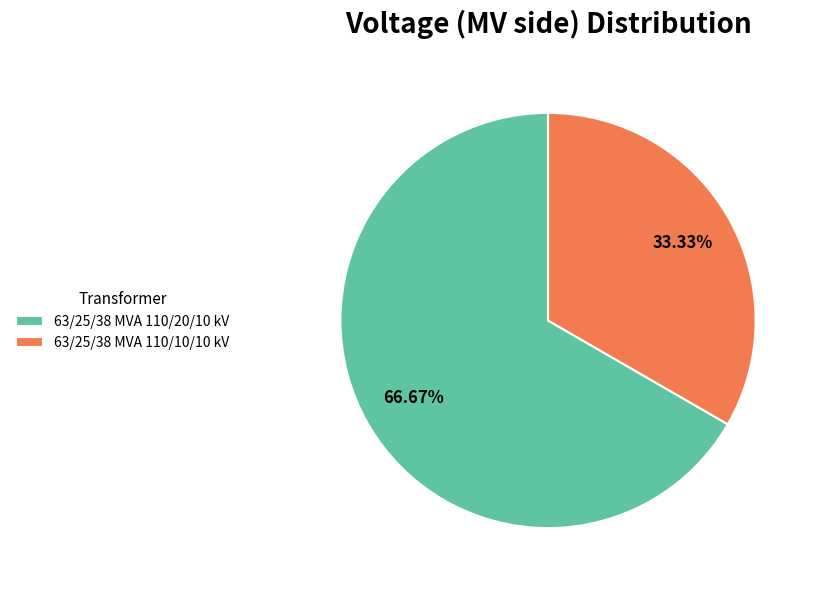

Does any single category account for the majority?

Yes